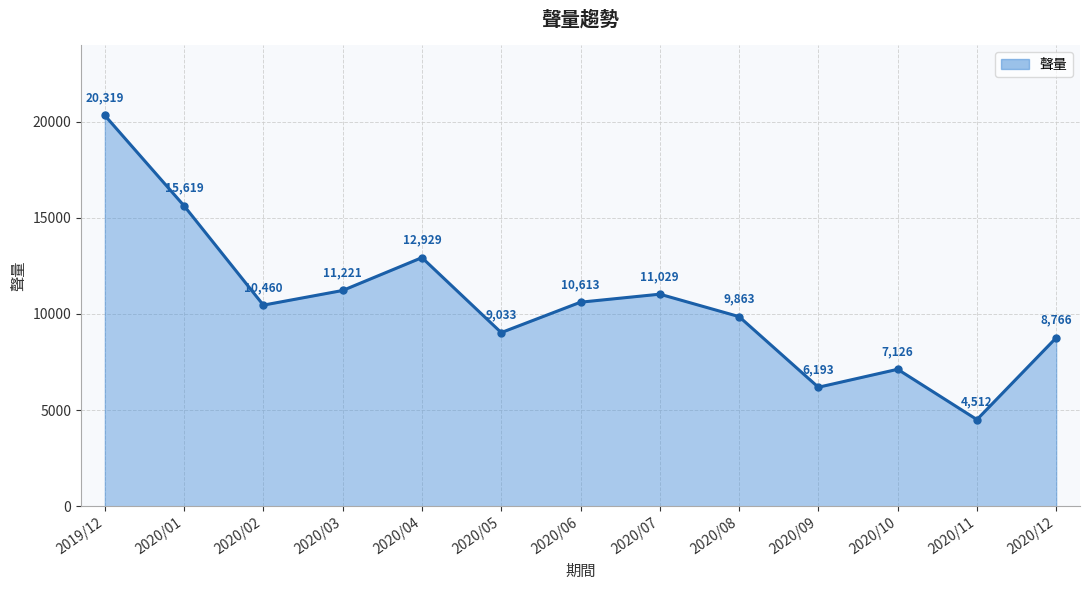

Is it true that the value at 2020/02 is 10460?

True